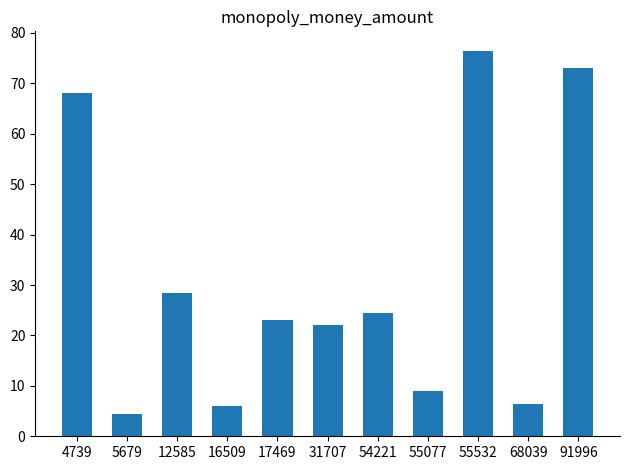

What is the value of the 4th bar from the left?

6.0